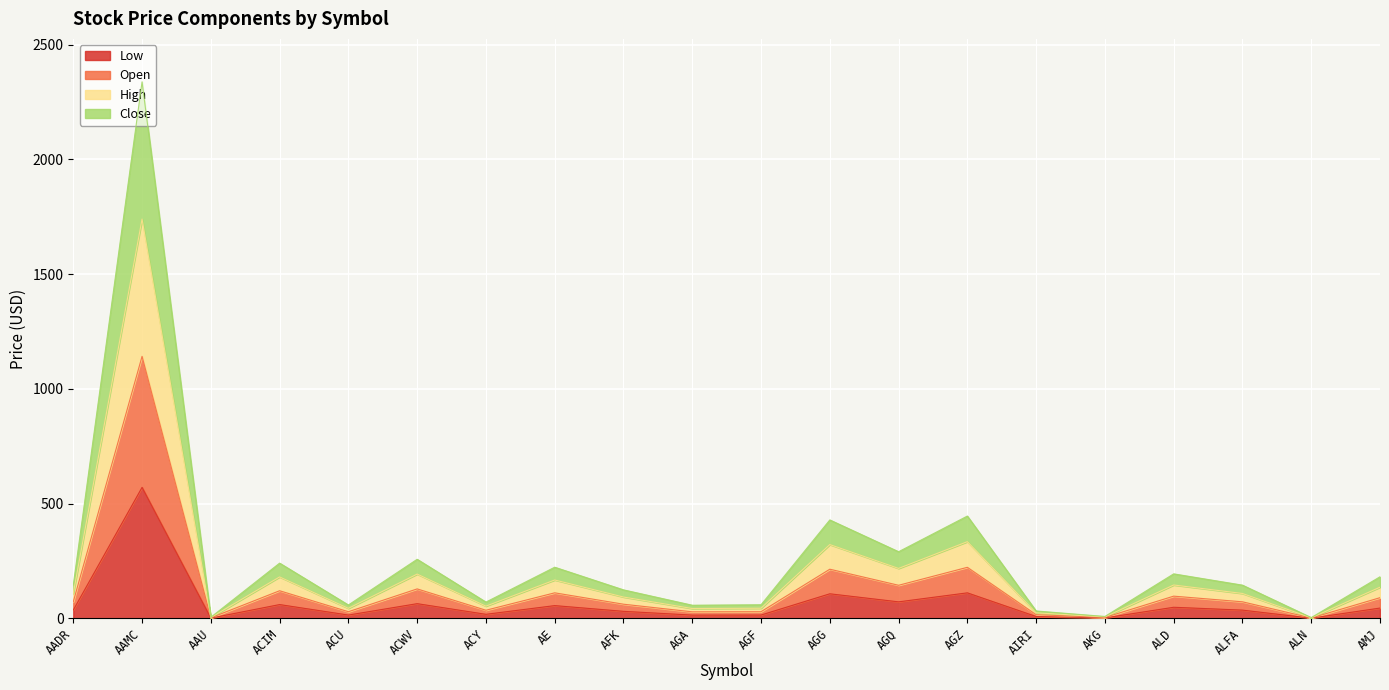

Where is the first local minimum for High?

AAU